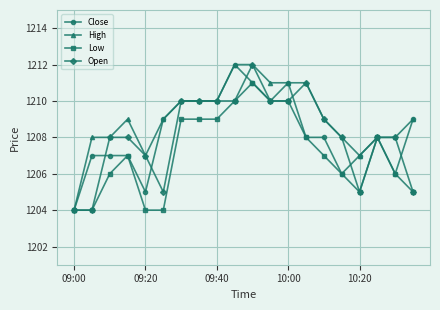

What is the minimum value shown in the chart?

1204